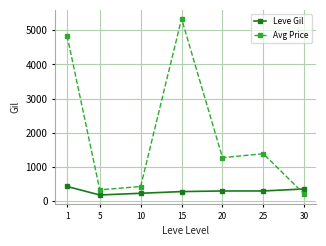

Where is the first local minimum for Leve Gil?

5